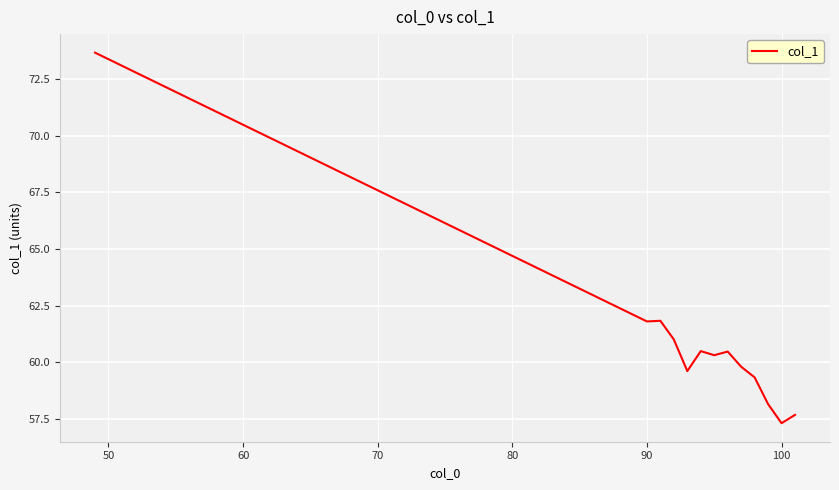

What is the greatest value displayed?

73.7